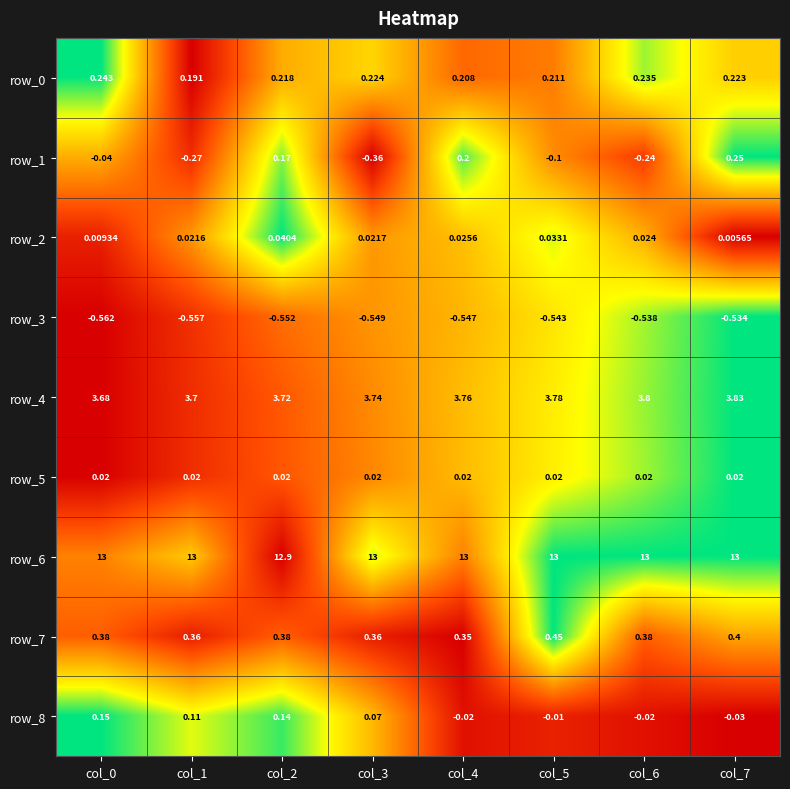

Is the value of row_6 at col_0 greater than the value of row_8 at col_6?

Yes